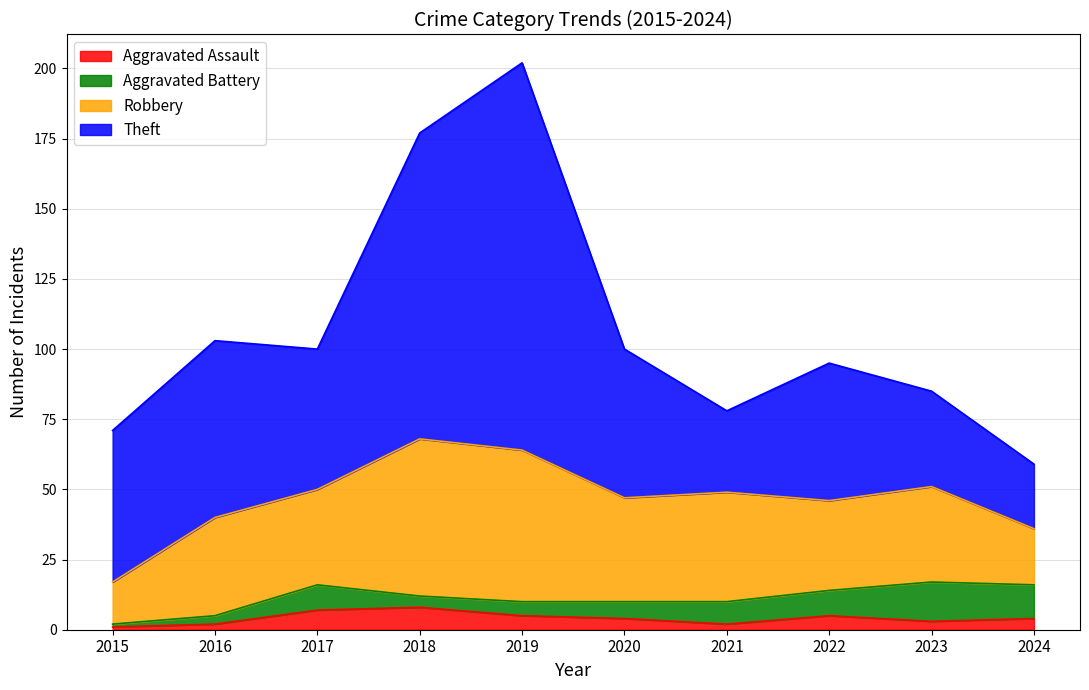

What is the maximum value shown in the chart?

138